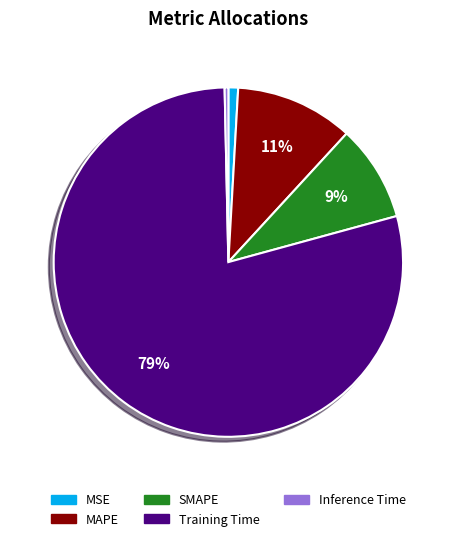

How many slices are in this pie chart?

5